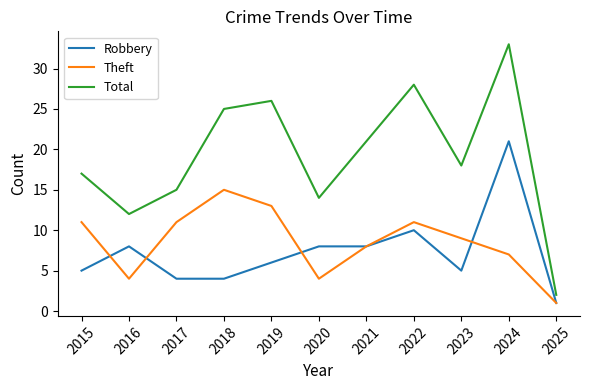

True or false: Robbery and Total cross at least once.

False